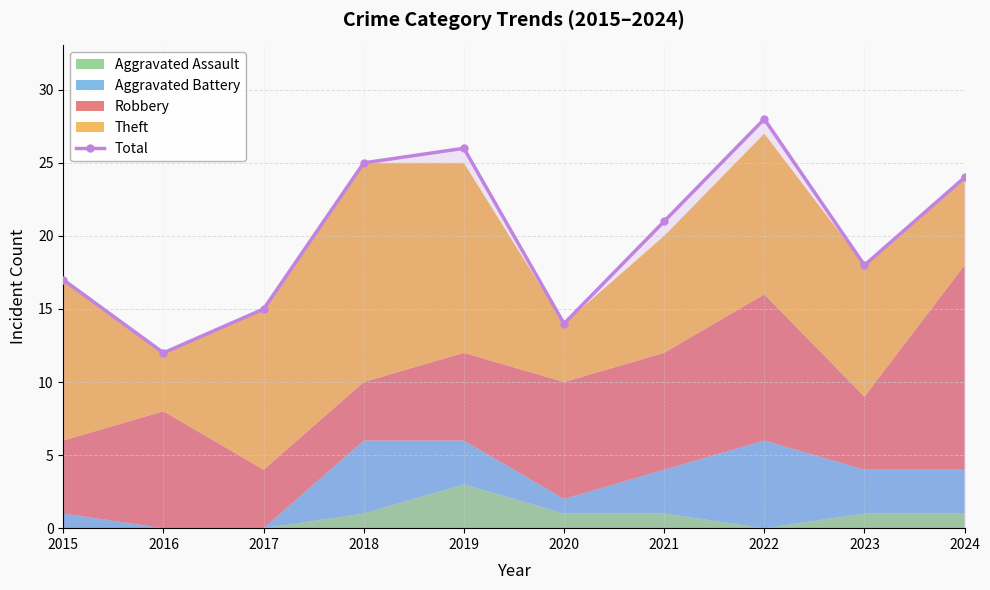

What is the approximate value at 2017, to the nearest 5?

15